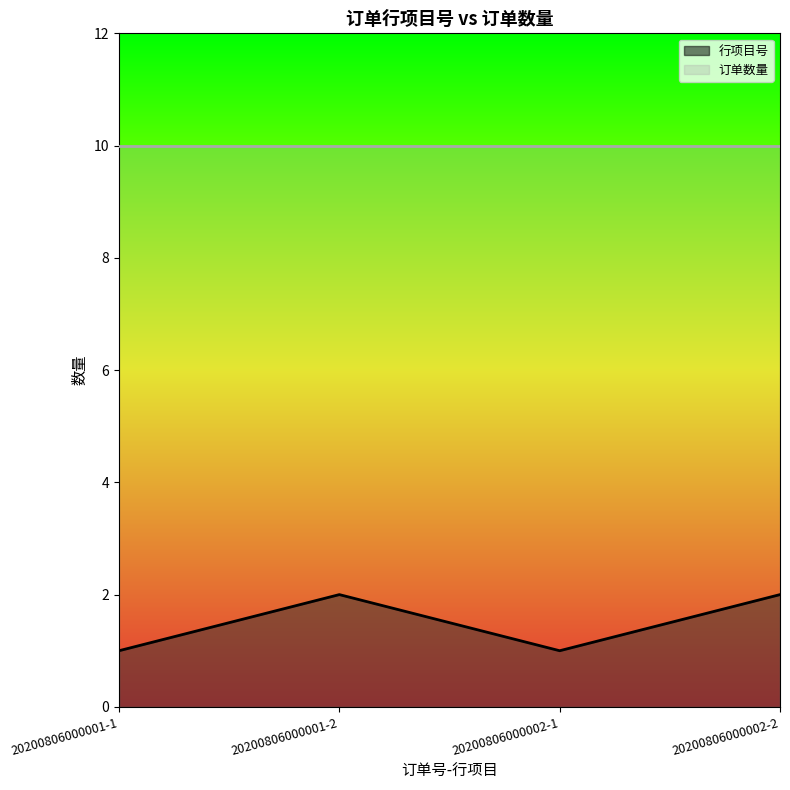

List the labels in order of value, smallest first.

20200806000001-1, 20200806000002-1, 20200806000001-2, 20200806000002-2